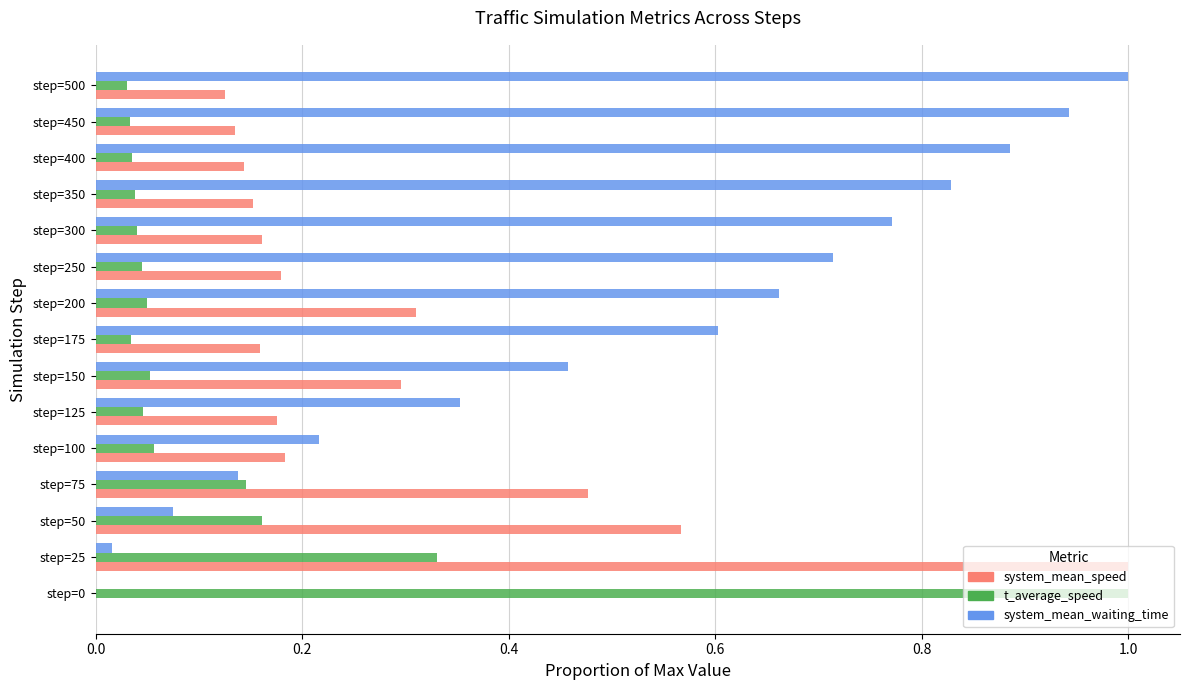

What are all the series names shown in the legend?

system_mean_speed, t_average_speed, system_mean_waiting_time